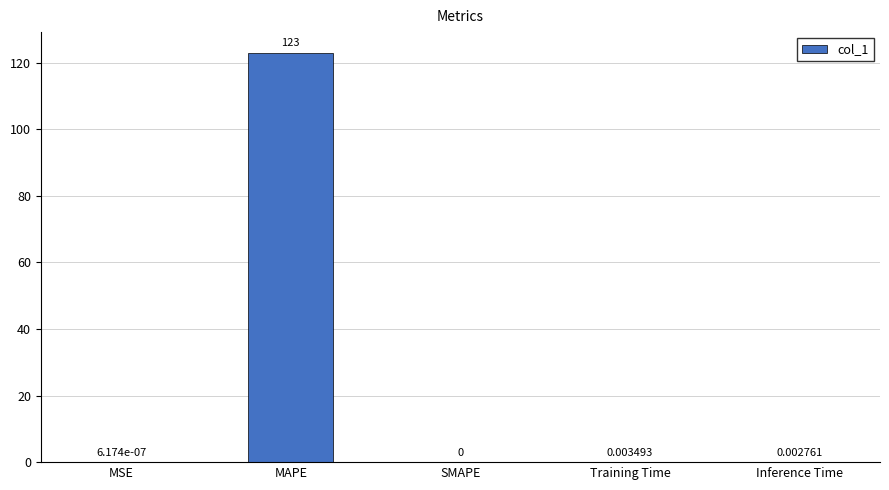

At which category does the chart reach its peak across all series?

MAPE